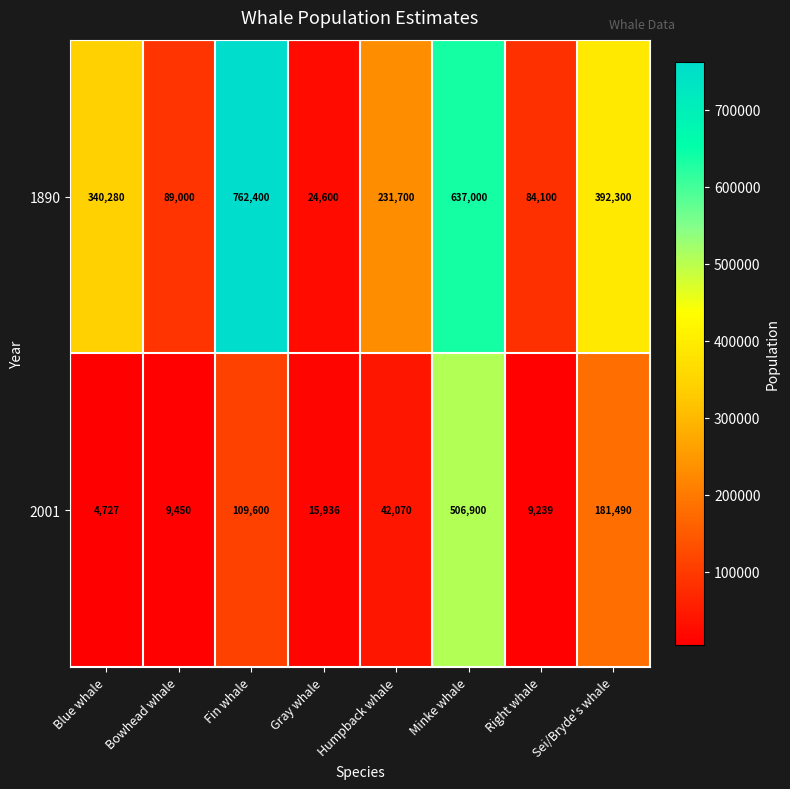

What is the sum of all 1890 values?

2561380